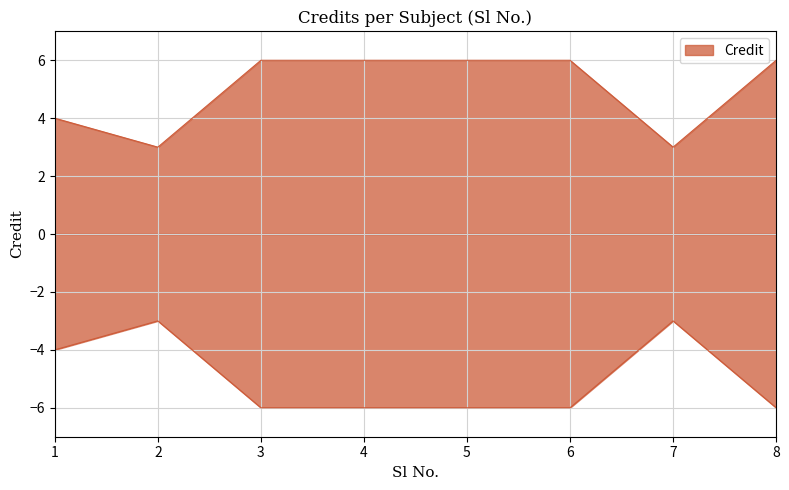

Reading right to left, transcribe all the data shown in this chart.

8=6	7=3	6=6	5=6	4=6	3=6	2=3	1=4